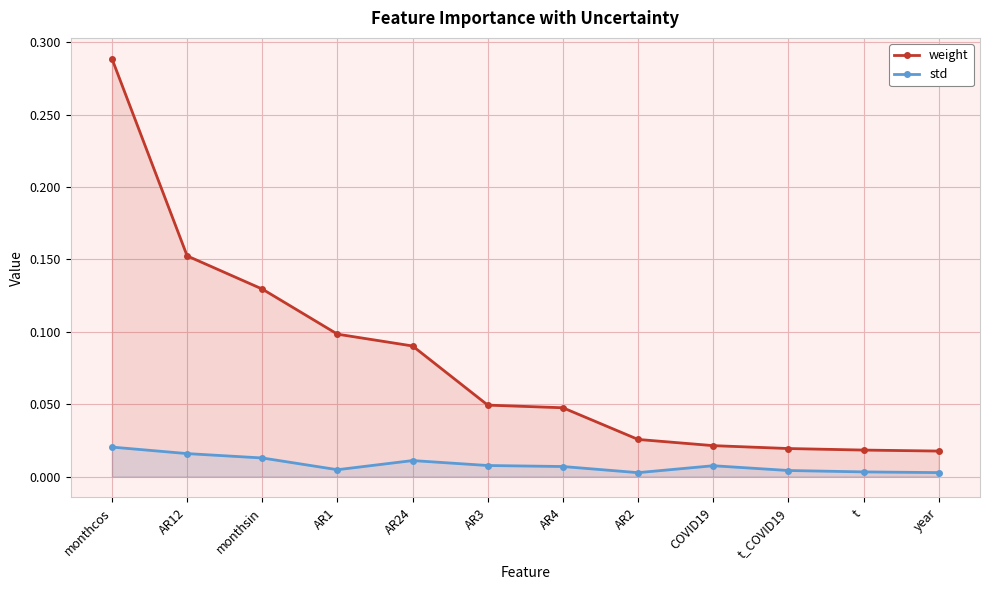

How many lines are shown in the chart?

2